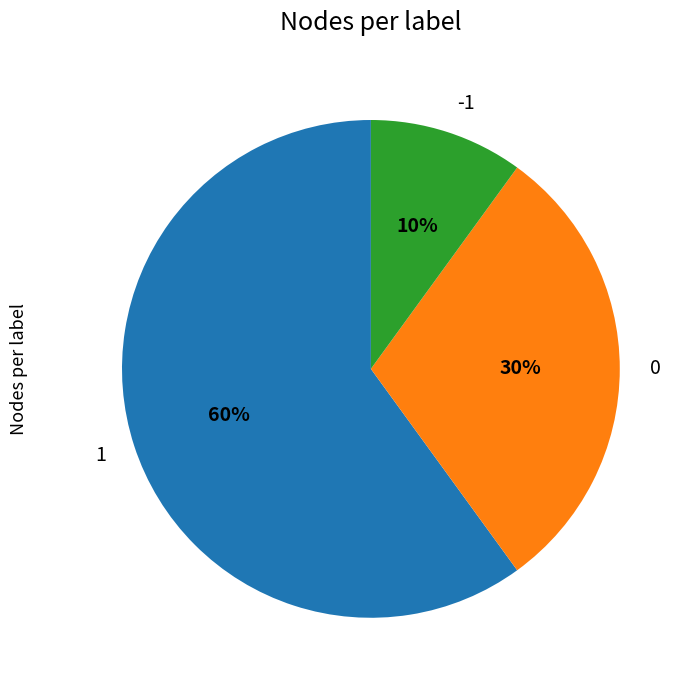

Which slice is the smallest?

-1